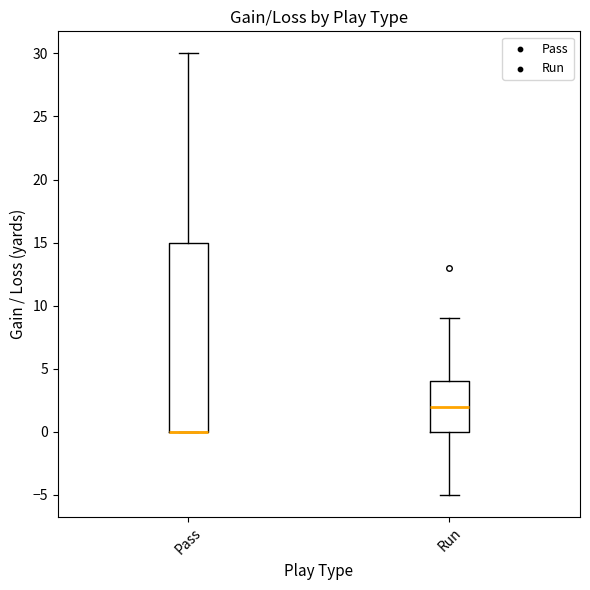

Reading left to right, transcribe this box plot: for each box, give where its median line is, the range the box spans, and where its two whiskers end, as read against the y-axis. The values are not printed on the chart, so give them approximately, as read against the axis.

Pass: median 0 (drawn on the box's lower edge), box 0 to 15, whiskers 0 to 30
Run: median 2, box 0 to 4, whiskers -5 to 9